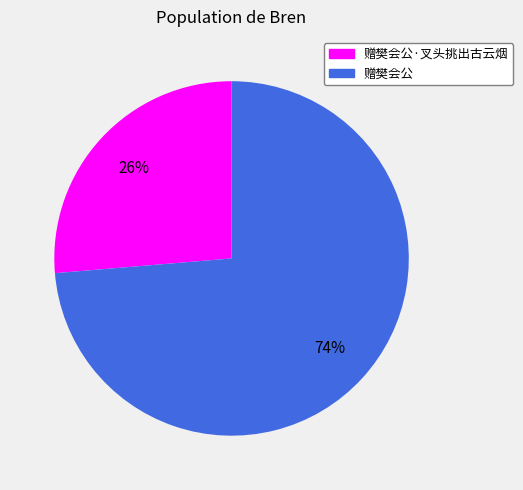

Count the number of slices in the pie.

2